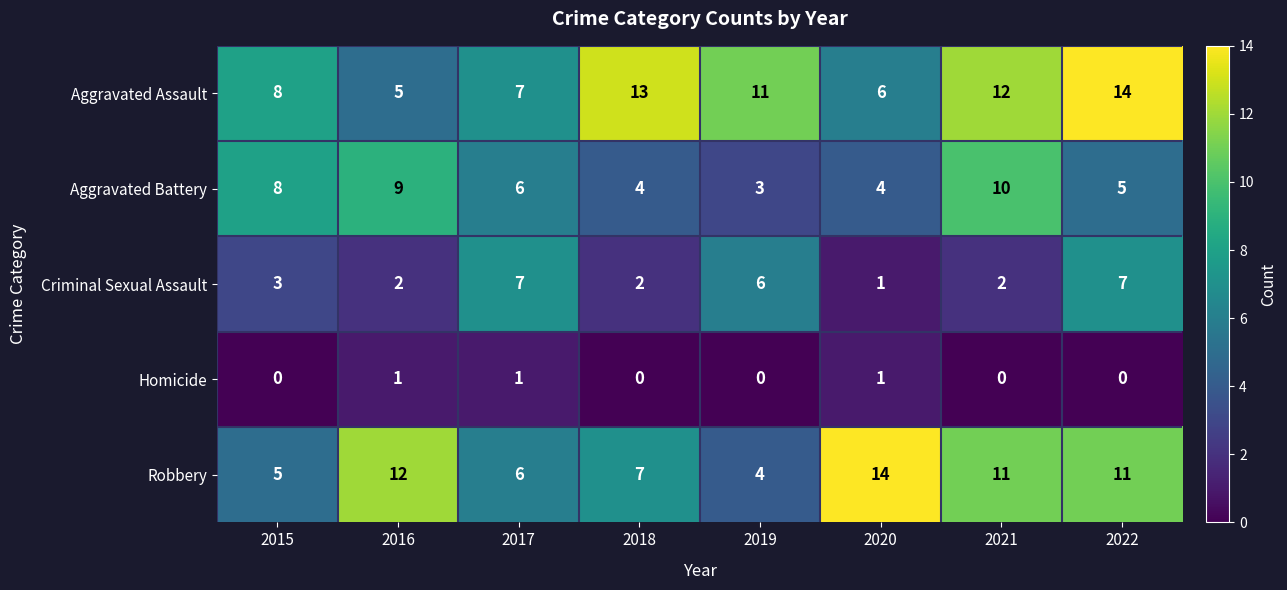

Where does the Aggravated Battery series first go above 6?

2015